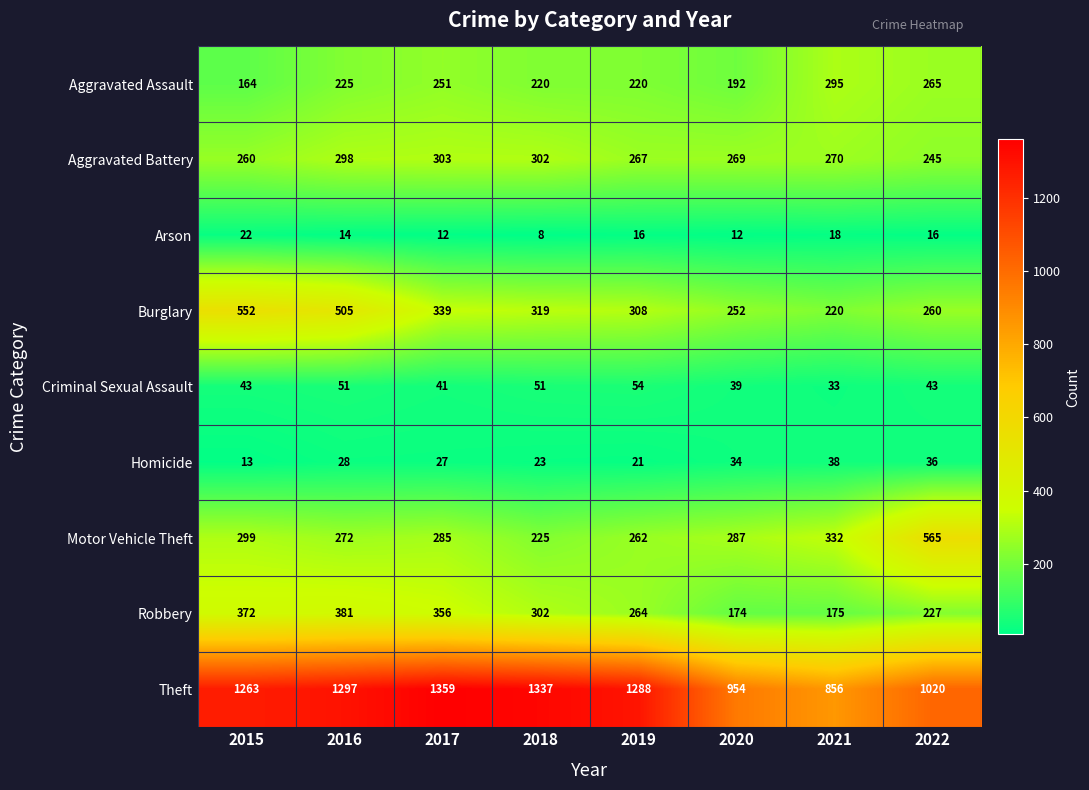

At how many categories does at least one series exceed 1283?

4